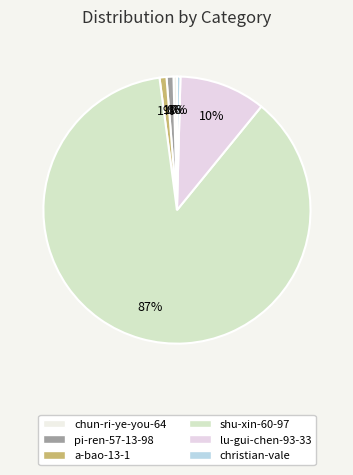

What portion of the pie excludes pi-ren-57-13-98?

99.2%